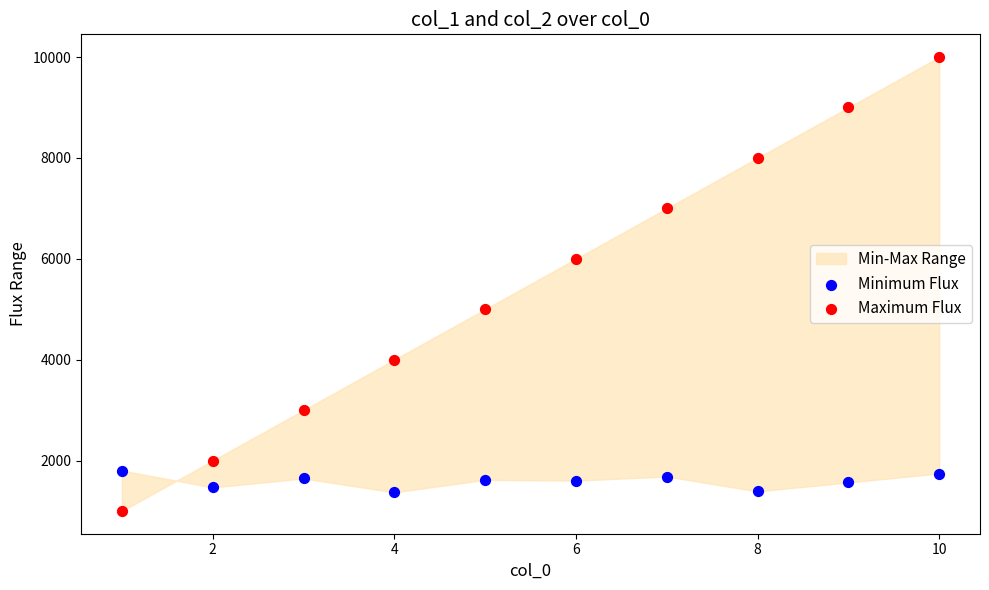

Across all data points, what is the range of X values (max minus min)?

9.0